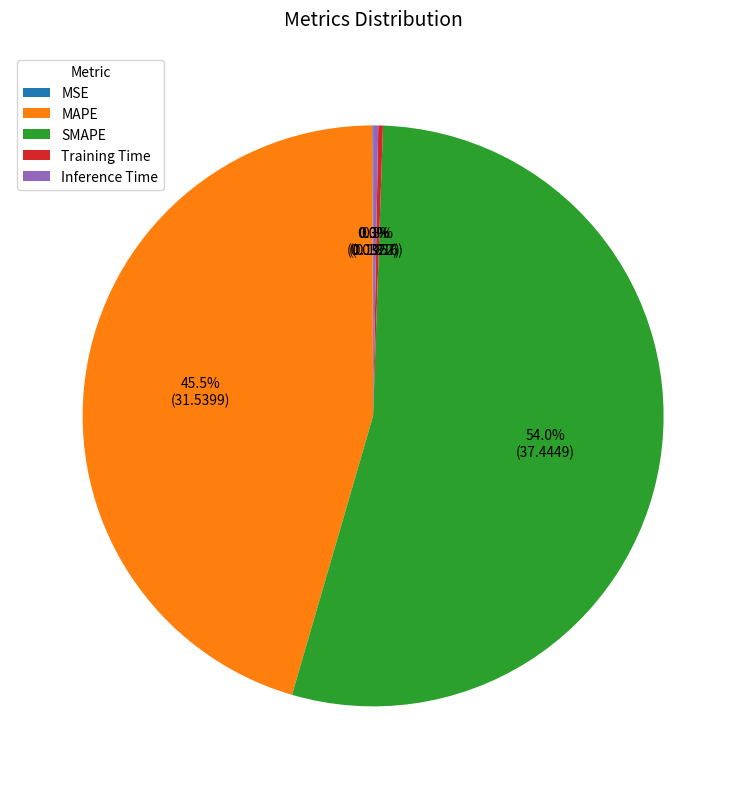

How much of the chart is everything except Inference Time?

99.7%